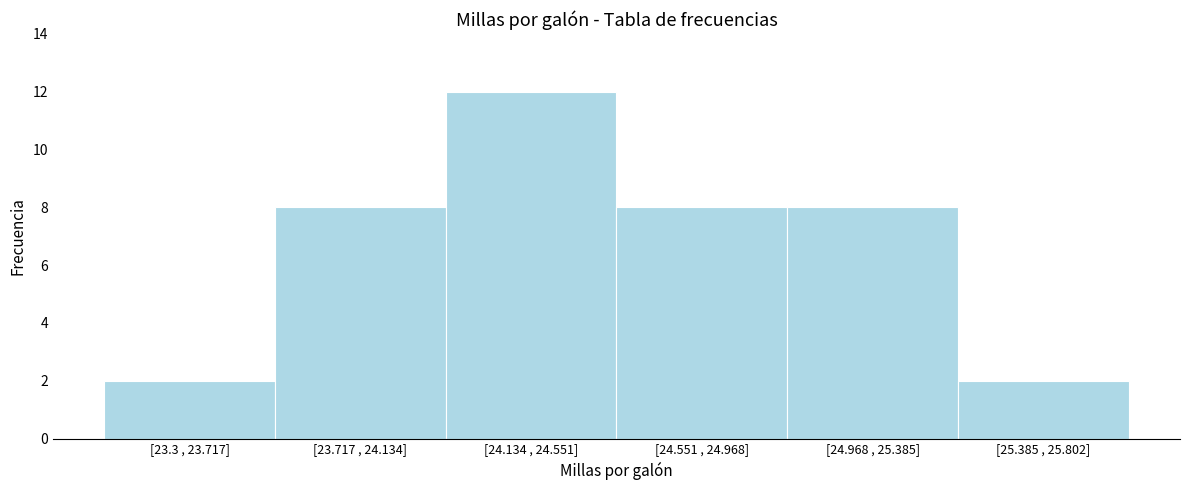

Reading left to right, list all the values displayed in this chart.

2	8	12	8	8	2